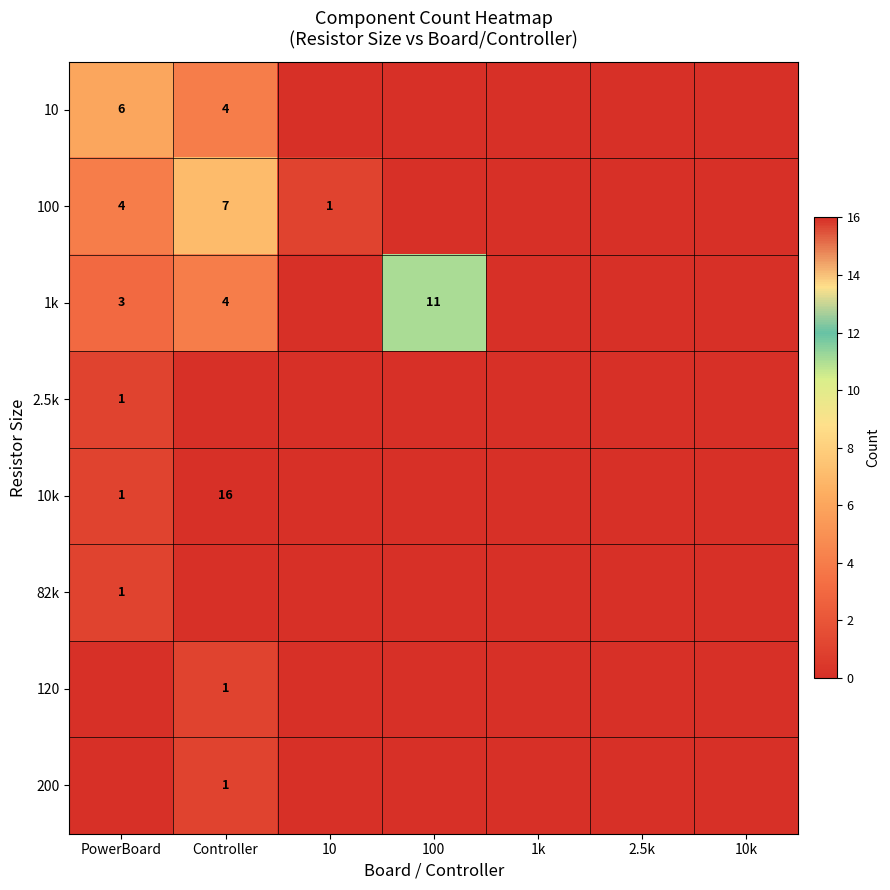

Is it true that 10 equals 6 at Controller?

False